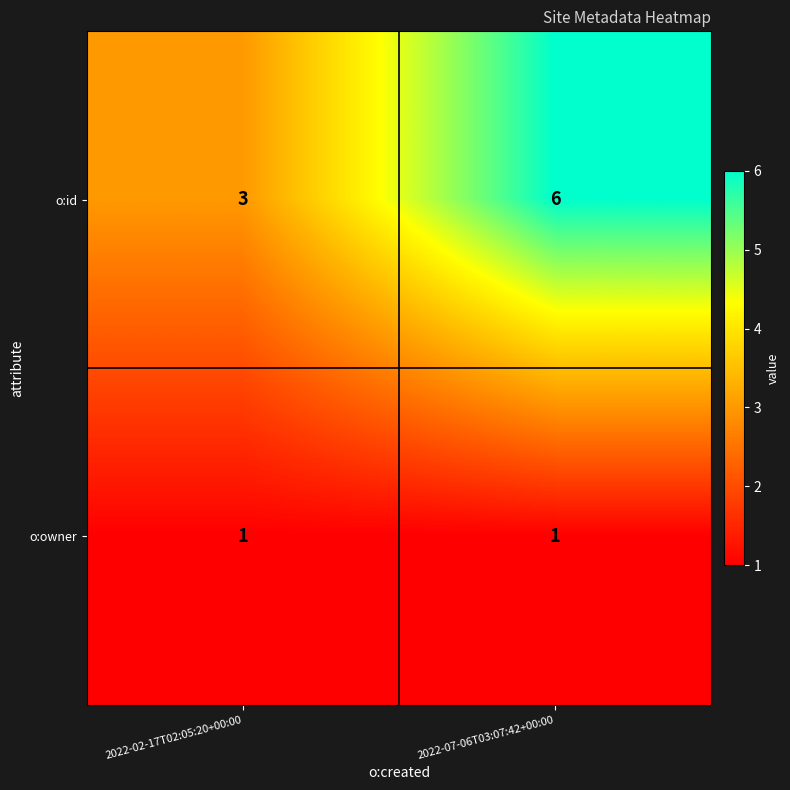

What is the total value across all series at 2022-07-06T03:07:42+00:00?

7